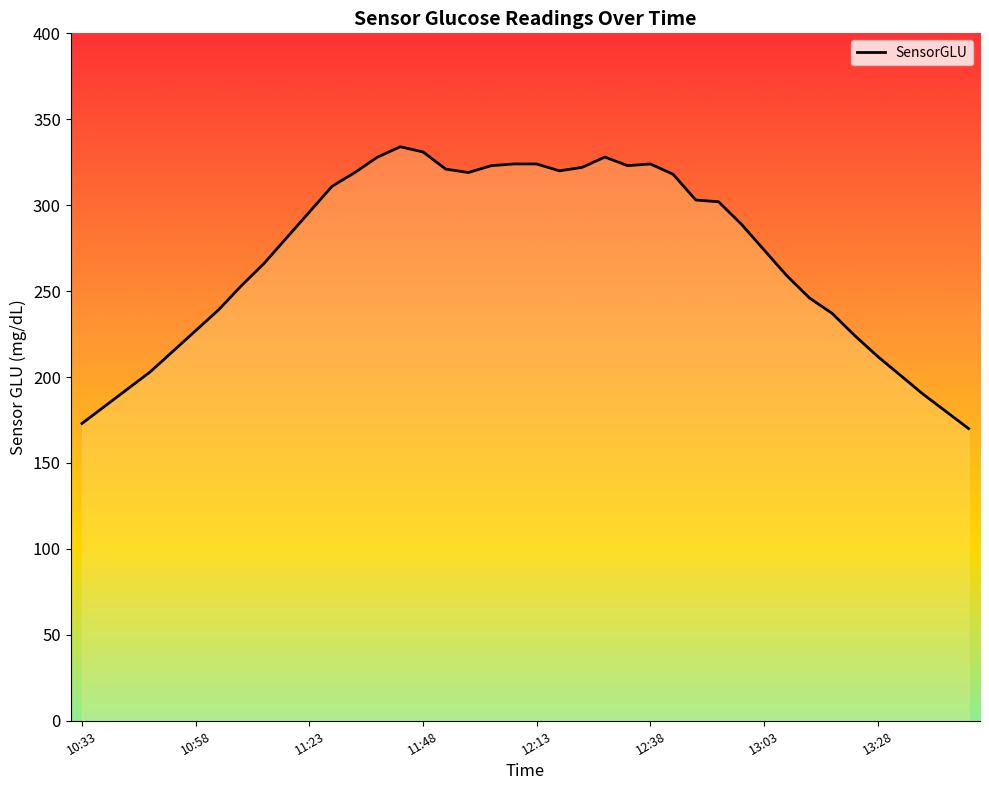

What is the greatest value displayed?

334